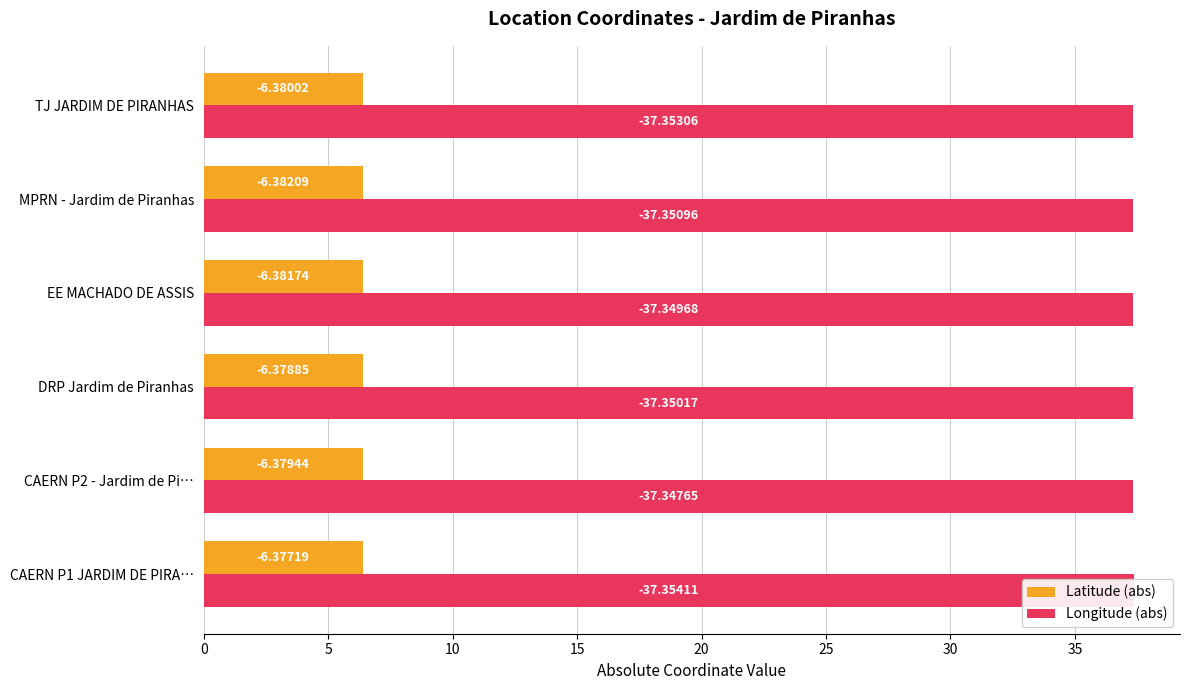

Which series has the largest total across all categories?

Longitude (abs)